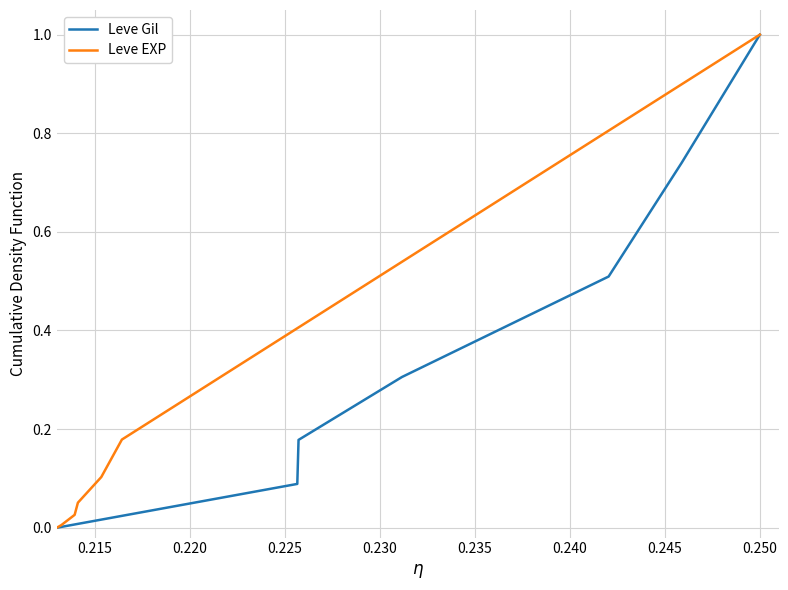

At how many categories does at least one series exceed 0?

6